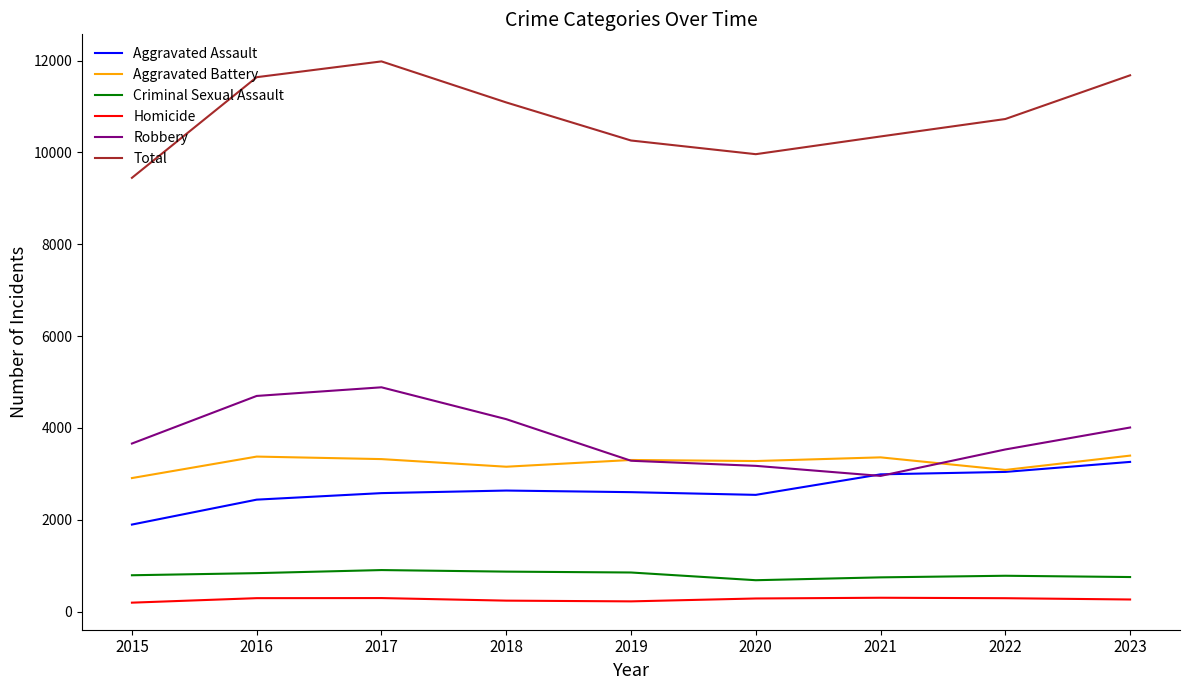

True or false: Aggravated Battery and Homicide intersect in this chart.

False